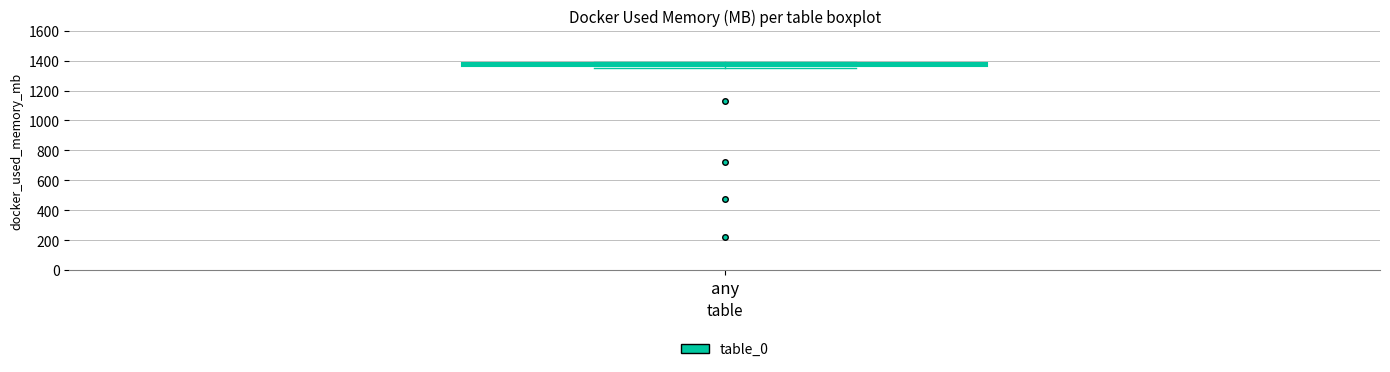

Where is the lower edge of the box for any on the y-axis? The values are not printed on the chart, so give them approximately, as read against the axis.

1360